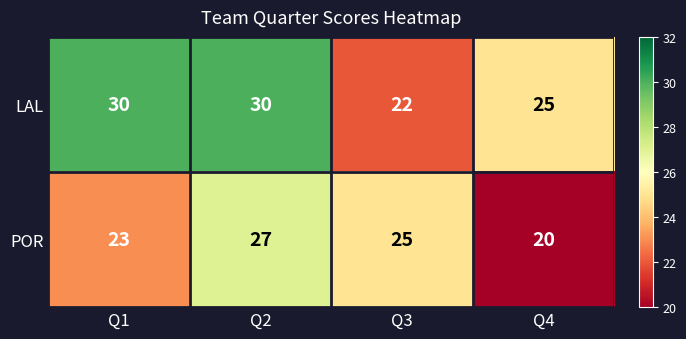

At Q4, list the series in order from smallest to largest.

POR, LAL